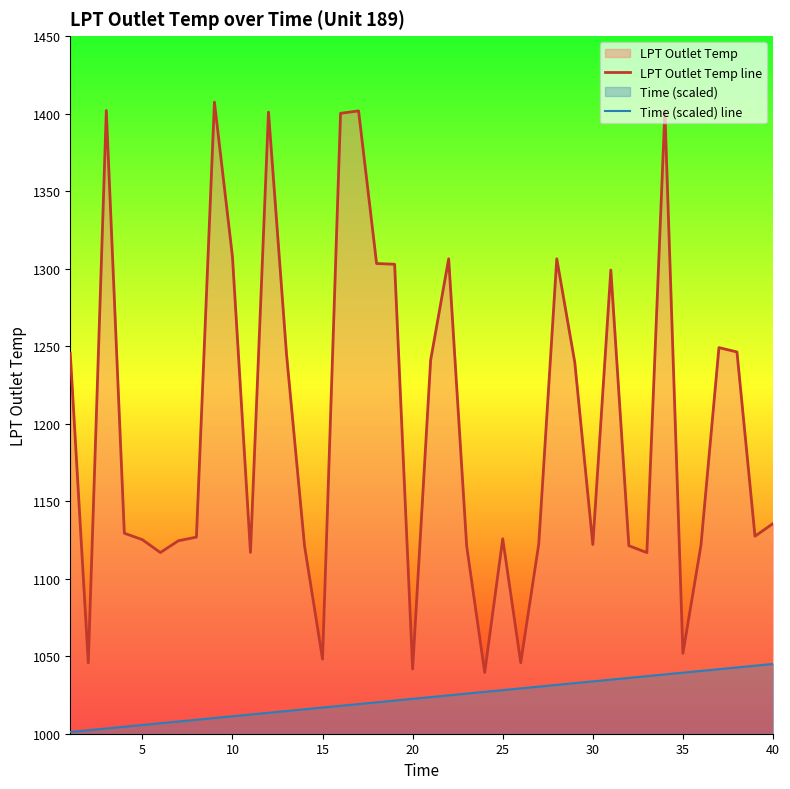

Reading right to left, what are all the values shown in this chart?

LPT Outlet Temp line: 1135.6	1127.4	1246.2	1249.0	1121.4	1051.8	1401.8	1116.8	1121.3	1299.1	1122.0	1239.4	1306.3	1122.4	1045.8	1125.8	1039.5	1121.0	1306.3	1241.0	1041.8	1302.8	1303.3	1401.7	1400.2	1048.1	1121.2	1244.9	1400.9	1117.0	1307.7	1407.4	1126.8	1124.5	1116.9	1125.2	1129.3	1402.0	1045.8	1245.2
Time (scaled) line: 1045.0	1043.9	1042.8	1041.6	1040.5	1039.4	1038.2	1037.1	1036.0	1034.9	1033.8	1032.6	1031.5	1030.4	1029.2	1028.1	1027.0	1025.9	1024.8	1023.6	1022.5	1021.4	1020.2	1019.1	1018.0	1016.9	1015.8	1014.6	1013.5	1012.4	1011.2	1010.1	1009.0	1007.9	1006.8	1005.6	1004.5	1003.4	1002.2	1001.1